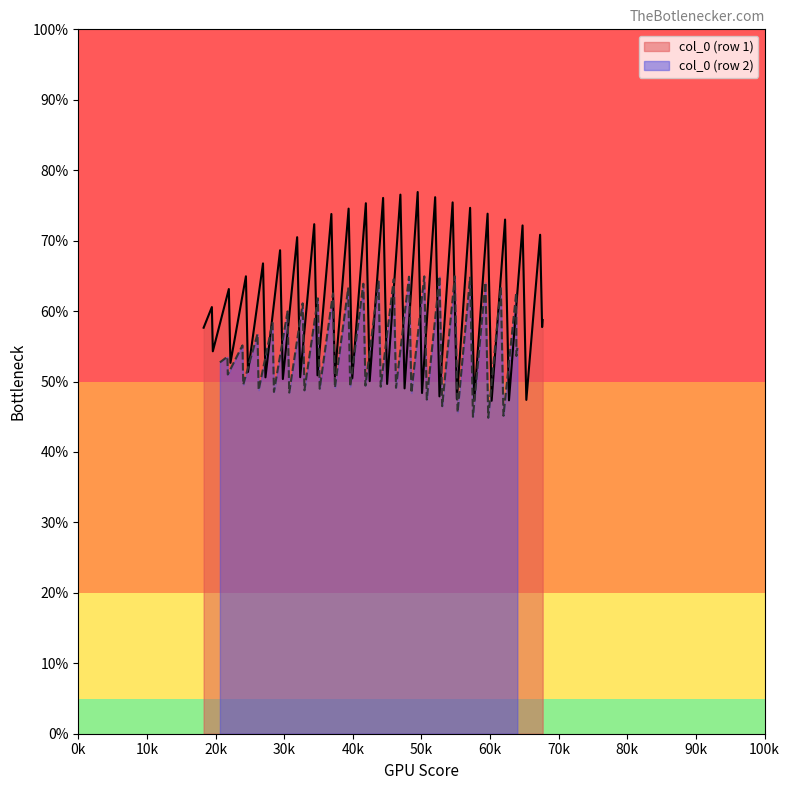

What is the lowest value of the col_0 (row 1) series?

47.3